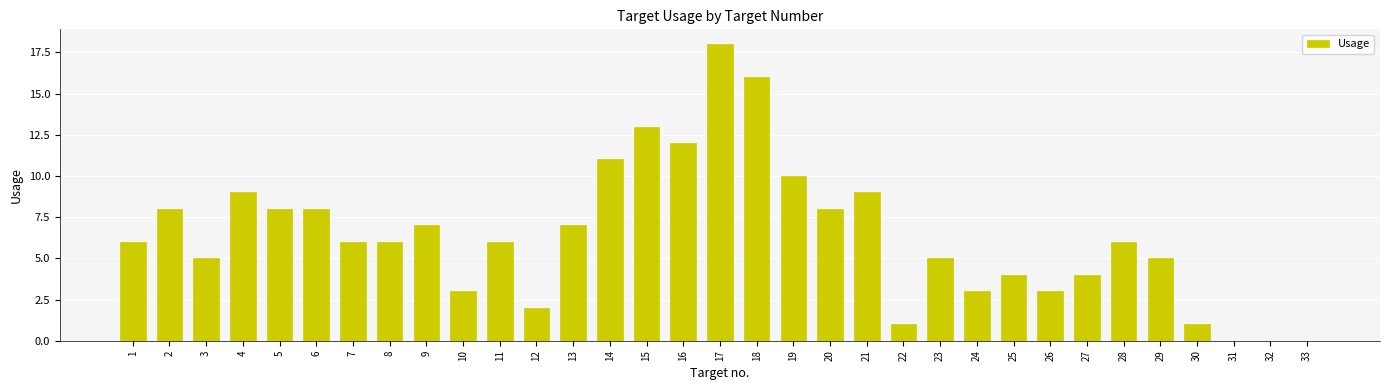

Approximately how many times larger is the value at 10 compared to 22?

3.0